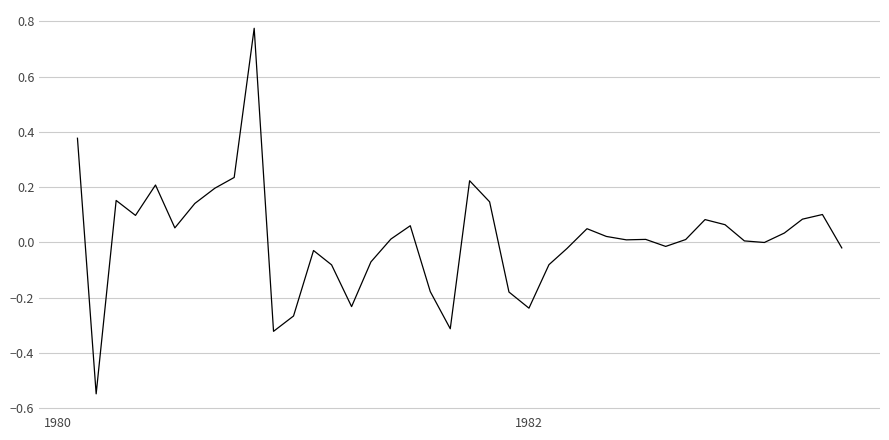

What is the greatest value displayed?

0.8